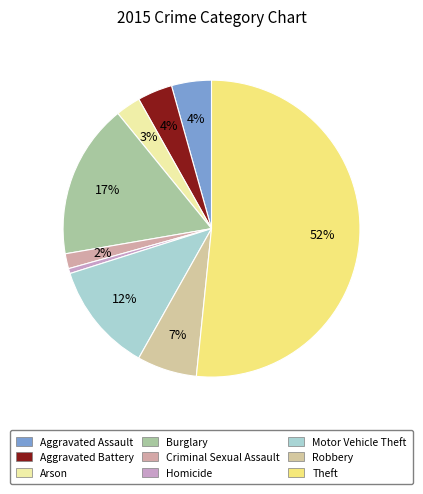

How much of the chart is everything except Homicide?

99.5%